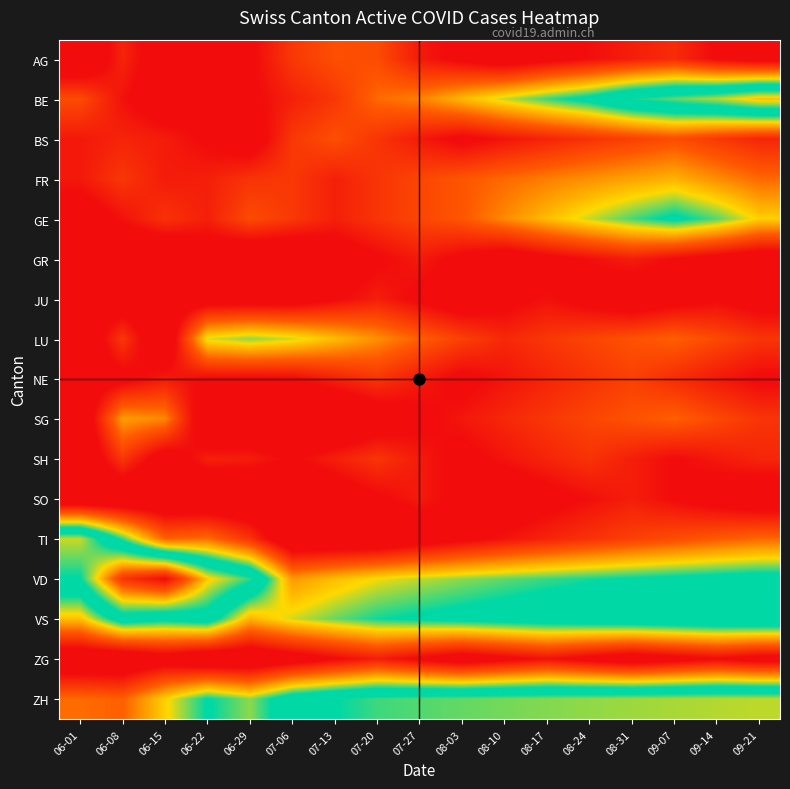

Reading right to left, list all the values displayed in this chart.

AG: 09-21=0.0	09-14=0.0	09-07=0.0	08-31=0.0	08-24=0.0	08-17=0.0	08-10=0.0	08-03=0.0	07-27=0.0	07-20=0.1	07-13=0.1	07-06=0.0	06-29=0.0	06-22=0.0	06-15=0.0	06-08=0.0	06-01=0.0
BE: 09-21=0.2	09-14=0.2	09-07=0.2	08-31=0.1	08-24=0.1	08-17=0.1	08-10=0.1	08-03=0.1	07-27=0.1	07-20=0.1	07-13=0.0	07-06=0.0	06-29=0.0	06-22=0.0	06-15=0.0	06-08=0.0	06-01=0.1
BS: 09-21=0.0	09-14=0.0	09-07=0.1	08-31=0.1	08-24=0.0	08-17=0.0	08-10=0.0	08-03=0.0	07-27=0.0	07-20=0.0	07-13=0.1	07-06=0.0	06-29=0.0	06-22=0.0	06-15=0.0	06-08=0.0	06-01=0.0
FR: 09-21=0.1	09-14=0.1	09-07=0.1	08-31=0.1	08-24=0.1	08-17=0.1	08-10=0.1	08-03=0.1	07-27=0.1	07-20=0.0	07-13=0.0	07-06=0.0	06-29=0.0	06-22=0.0	06-15=0.0	06-08=0.0	06-01=0.0
GE: 09-21=0.1	09-14=0.1	09-07=0.1	08-31=0.1	08-24=0.1	08-17=0.1	08-10=0.1	08-03=0.1	07-27=0.1	07-20=0.0	07-13=0.0	07-06=0.0	06-29=0.1	06-22=0.0	06-15=0.0	06-08=0.0	06-01=0.0
GR: 09-21=0.0	09-14=0.0	09-07=0.0	08-31=0.0	08-24=0.0	08-17=0.0	08-10=0.0	08-03=0.0	07-27=0.0	07-20=0.0	07-13=0.0	07-06=0.0	06-29=0.0	06-22=0.0	06-15=0.0	06-08=0.0	06-01=0.0
JU: 09-21=0.0	09-14=0.0	09-07=0.0	08-31=0.0	08-24=0.0	08-17=0.0	08-10=0.0	08-03=0.0	07-27=0.0	07-20=0.0	07-13=0.0	07-06=0.0	06-29=0.0	06-22=0.0	06-15=0.0	06-08=0.0	06-01=0.0
LU: 09-21=0.0	09-14=0.1	09-07=0.1	08-31=0.1	08-24=0.1	08-17=0.0	08-10=0.0	08-03=0.1	07-27=0.1	07-20=0.1	07-13=0.1	07-06=0.1	06-29=0.1	06-22=0.1	06-15=0.0	06-08=0.0	06-01=0.0
NE: 09-21=0.0	09-14=0.0	09-07=0.0	08-31=0.1	08-24=0.0	08-17=0.0	08-10=0.0	08-03=0.0	07-27=0.0	07-20=0.0	07-13=0.0	07-06=0.0	06-29=0.0	06-22=0.0	06-15=0.0	06-08=0.0	06-01=0.0
SG: 09-21=0.0	09-14=0.1	09-07=0.1	08-31=0.1	08-24=0.1	08-17=0.0	08-10=0.0	08-03=0.0	07-27=0.0	07-20=0.0	07-13=0.0	07-06=0.0	06-29=0.0	06-22=0.0	06-15=0.1	06-08=0.1	06-01=0.0
SH: 09-21=0.0	09-14=0.0	09-07=0.0	08-31=0.0	08-24=0.0	08-17=0.0	08-10=0.0	08-03=0.0	07-27=0.0	07-20=0.0	07-13=0.0	07-06=0.0	06-29=0.0	06-22=0.0	06-15=0.0	06-08=0.0	06-01=0.0
SO: 09-21=0.0	09-14=0.0	09-07=0.0	08-31=0.0	08-24=0.0	08-17=0.0	08-10=0.0	08-03=0.0	07-27=0.0	07-20=0.0	07-13=0.0	07-06=0.0	06-29=0.0	06-22=0.0	06-15=0.0	06-08=0.0	06-01=0.0
TI: 09-21=0.1	09-14=0.1	09-07=0.1	08-31=0.1	08-24=0.0	08-17=0.0	08-10=0.0	08-03=0.0	07-27=0.0	07-20=0.0	07-13=0.0	07-06=0.0	06-29=0.0	06-22=0.1	06-15=0.1	06-08=0.1	06-01=0.2
VD: 09-21=0.1	09-14=0.1	09-07=0.1	08-31=0.1	08-24=0.1	08-17=0.1	08-10=0.1	08-03=0.1	07-27=0.1	07-20=0.1	07-13=0.1	07-06=0.1	06-29=0.2	06-22=0.2	06-15=0.2	06-08=0.2	06-01=0.1
VS: 09-21=0.1	09-14=0.1	09-07=0.1	08-31=0.1	08-24=0.1	08-17=0.1	08-10=0.1	08-03=0.1	07-27=0.1	07-20=0.1	07-13=0.1	07-06=0.1	06-29=0.1	06-22=0.1	06-15=0.1	06-08=0.1	06-01=0.1
ZG: 09-21=0.0	09-14=0.0	09-07=0.0	08-31=0.0	08-24=0.0	08-17=0.0	08-10=0.0	08-03=0.0	07-27=0.0	07-20=0.0	07-13=0.0	07-06=0.0	06-29=0.0	06-22=0.0	06-15=0.0	06-08=0.0	06-01=0.0
ZH: 09-21=0.2	09-14=0.2	09-07=0.2	08-31=0.2	08-24=0.2	08-17=0.2	08-10=0.2	08-03=0.2	07-27=0.2	07-20=0.2	07-13=0.1	07-06=0.1	06-29=0.1	06-22=0.1	06-15=0.1	06-08=0.1	06-01=0.1